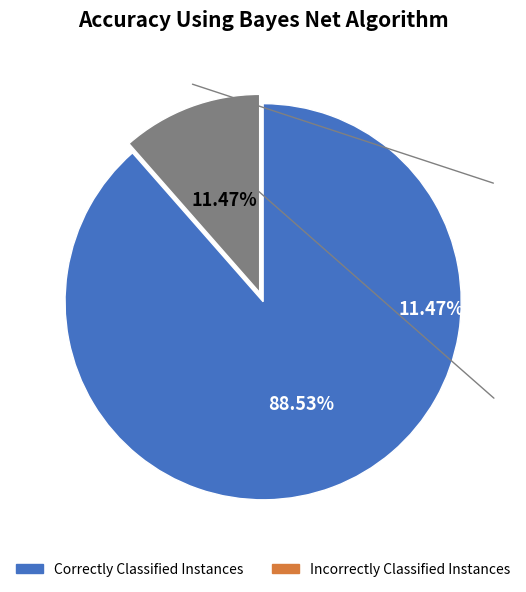

How many segments does this pie chart have?

2